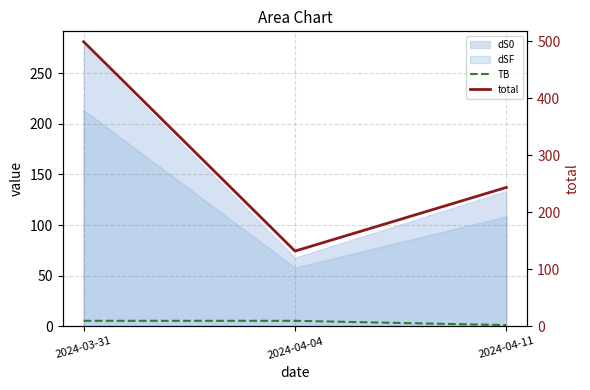

Which series changed the most between 2024-04-04 and 2024-04-11?

total